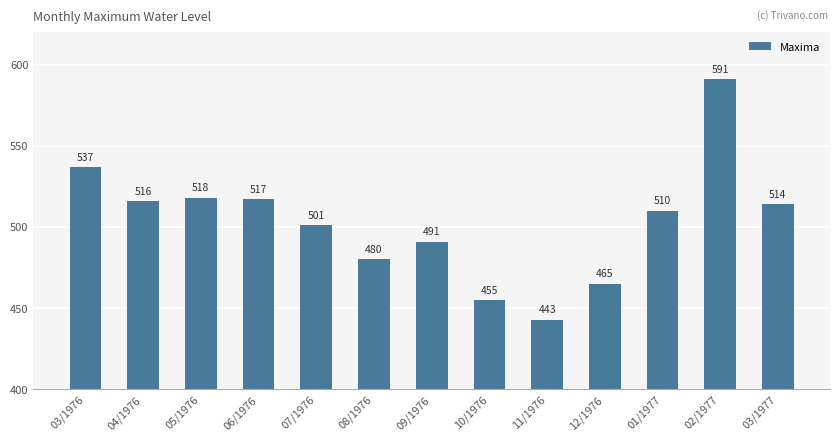

What is the difference between the second highest and second lowest values?

82